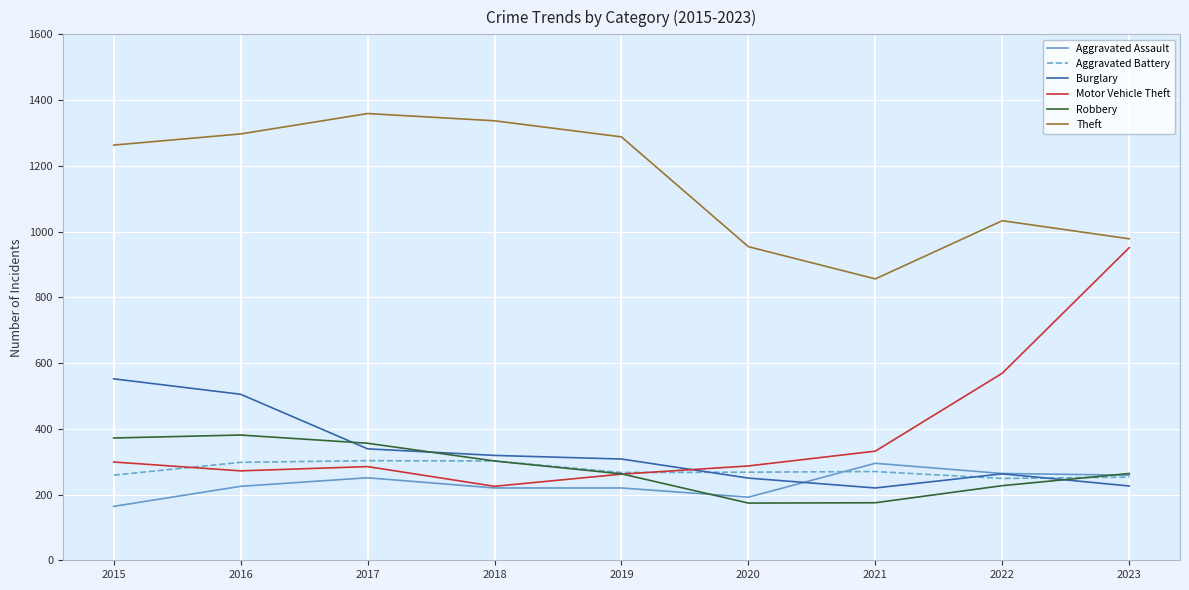

What is the total value across all series at 2017?

2893